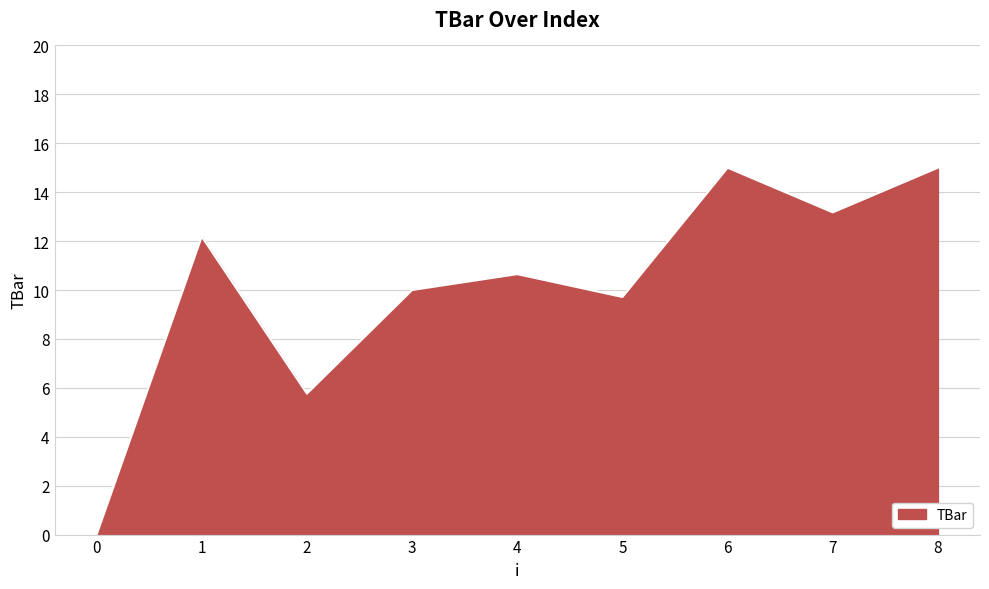

What is the change in value from 2 to 6?

+9.2